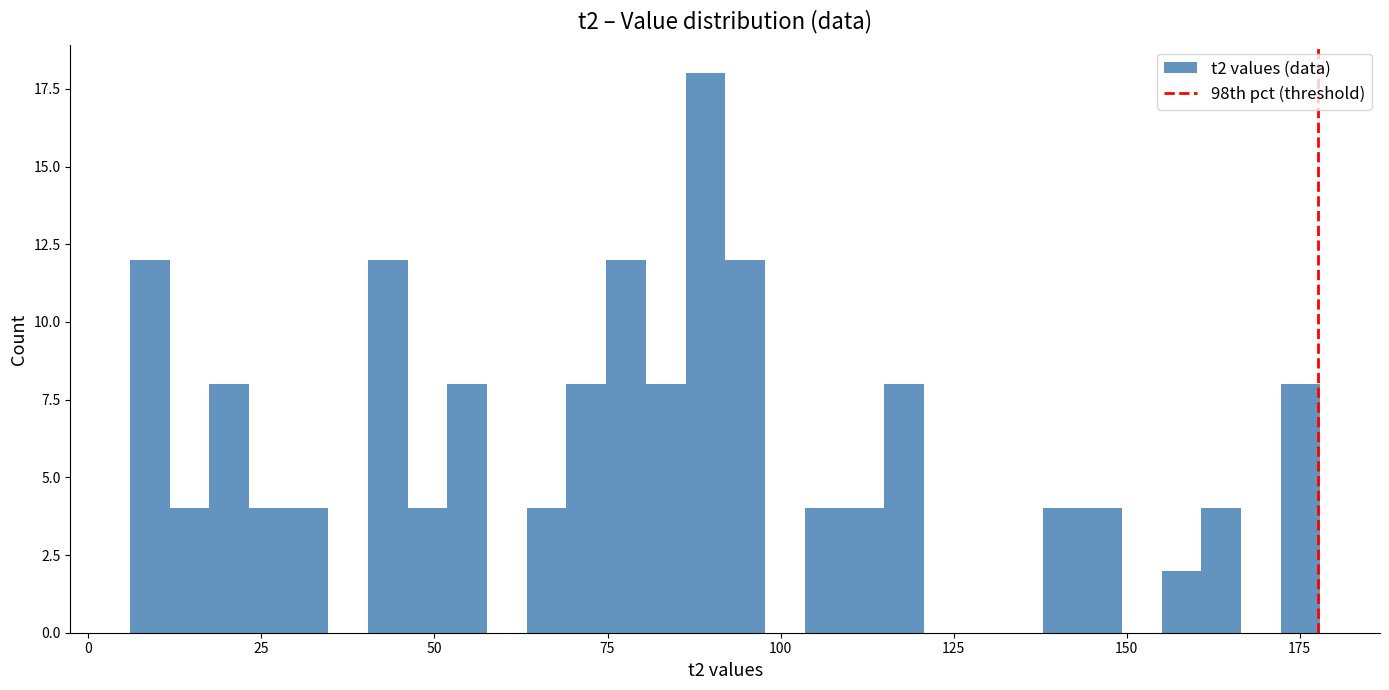

Around what value on the x-axis is the tallest bar? Give the approximate position of its centre, as read against the axis.

90